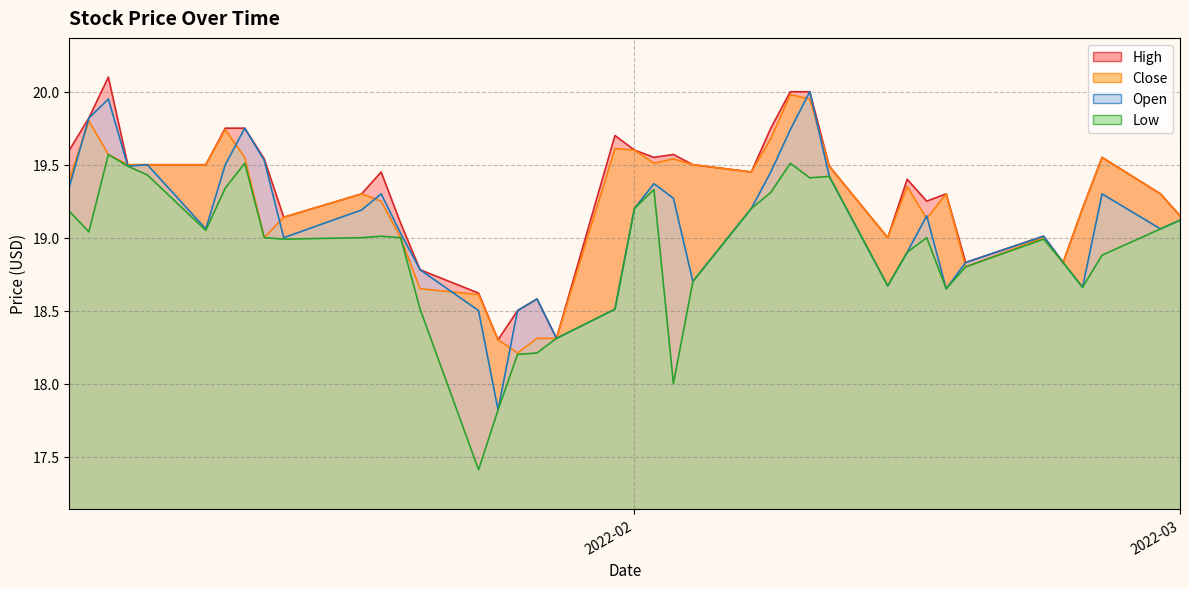

What is the label of the 32nd point from the right?

2022-01-13